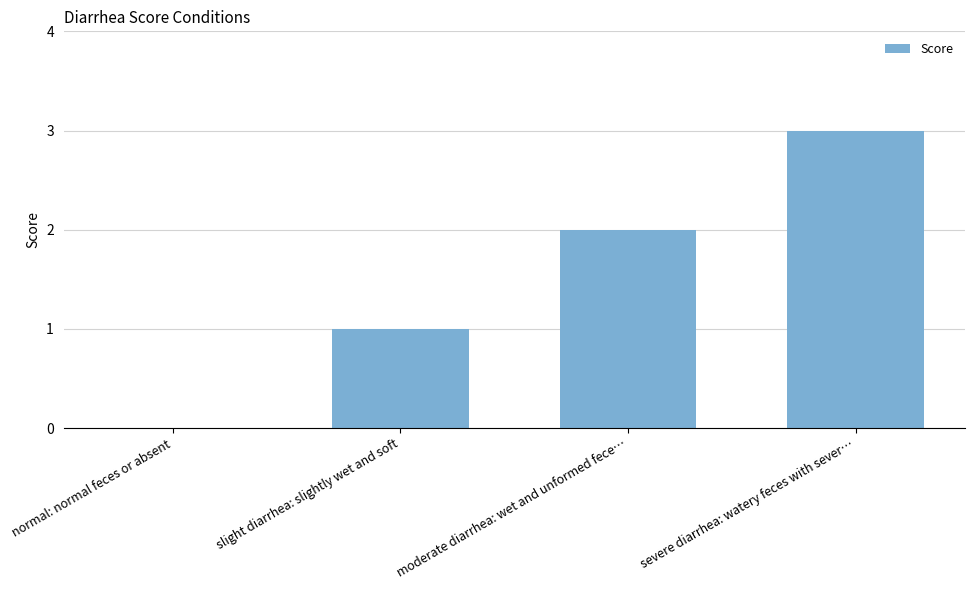

What is the change in value from slight diarrhea: slightly wet and soft to severe diarrhea: watery feces with sever…?

+2